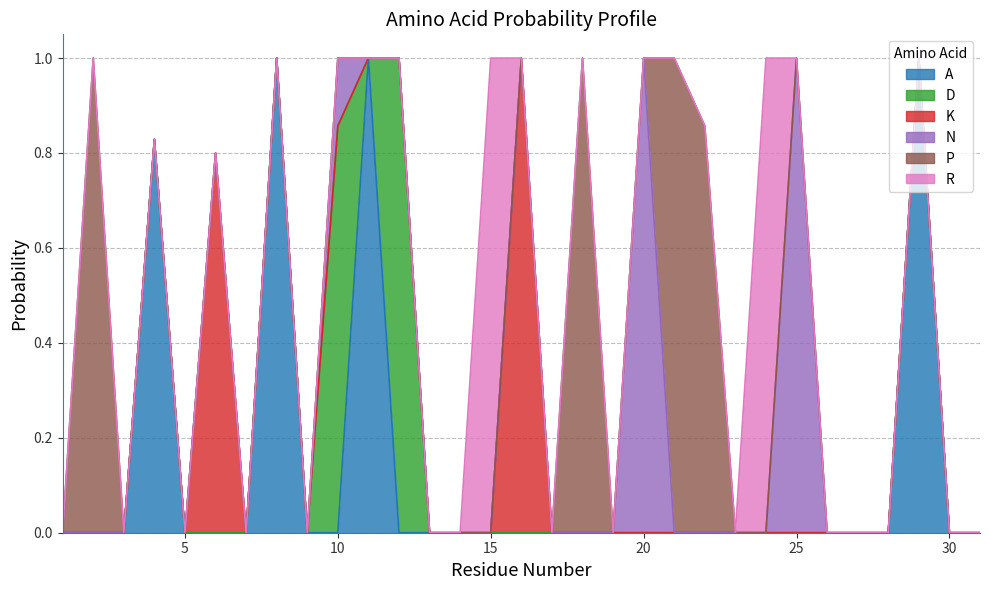

True or false: A and D intersect in this chart.

True